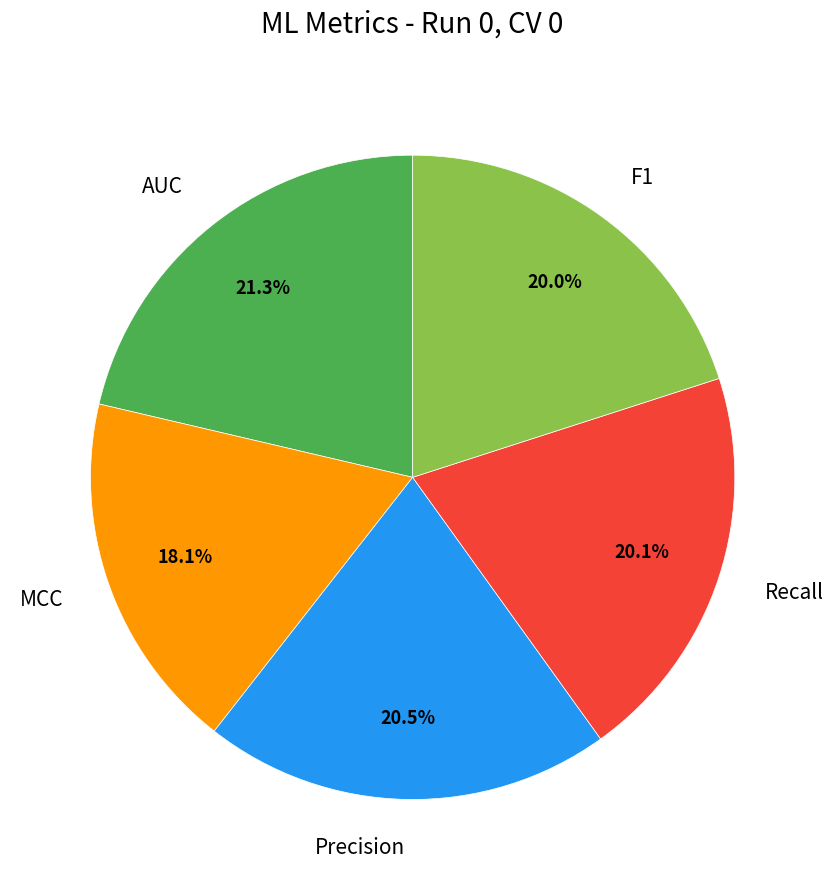

To the nearest percent, what is the difference between the largest and smallest slice percentages?

3%